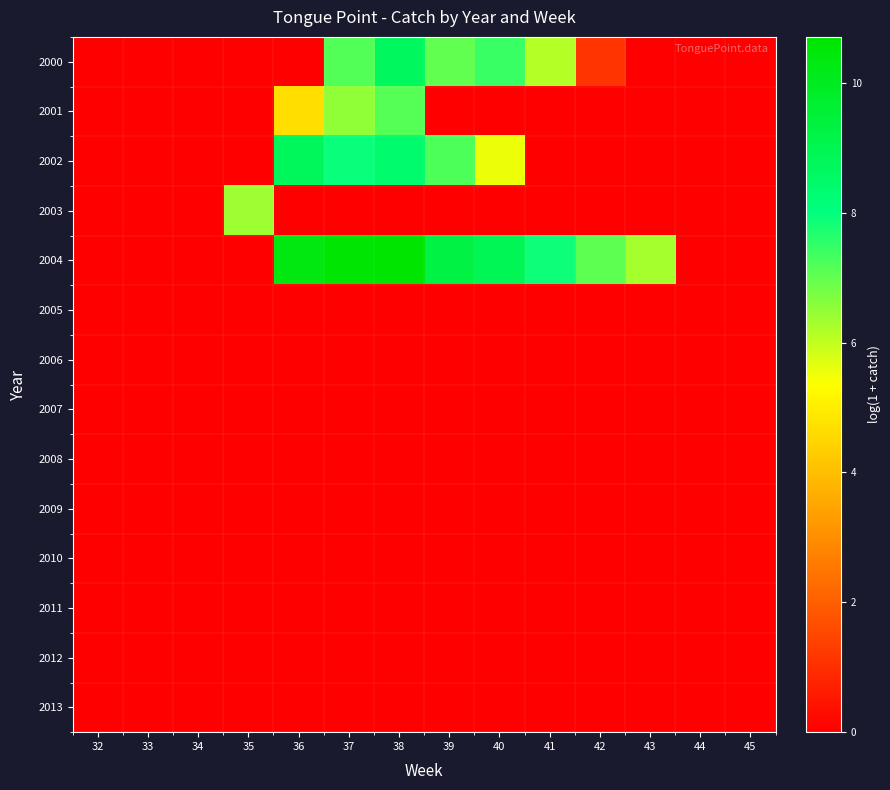

Which label corresponds to the largest value in the chart?

38